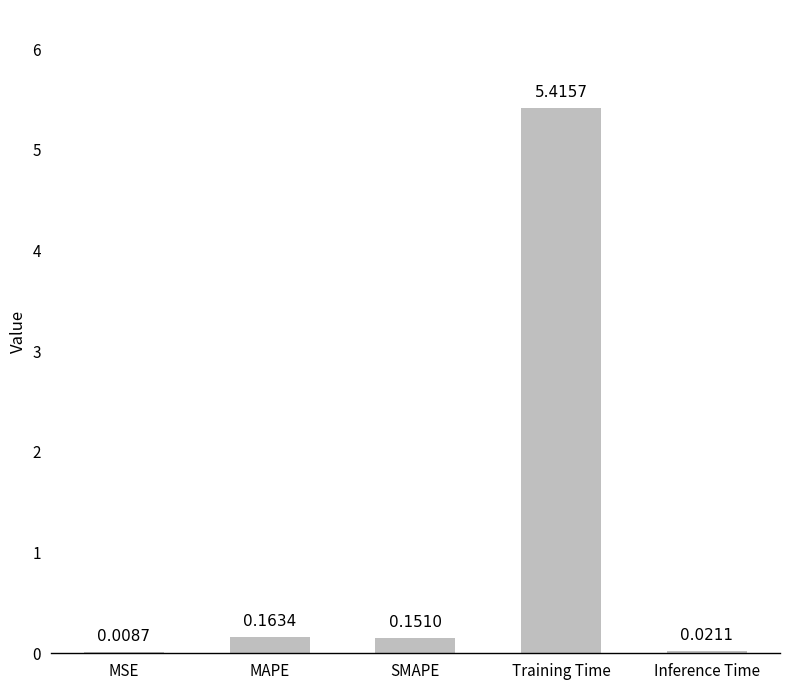

What is the sum of all values?

5.8